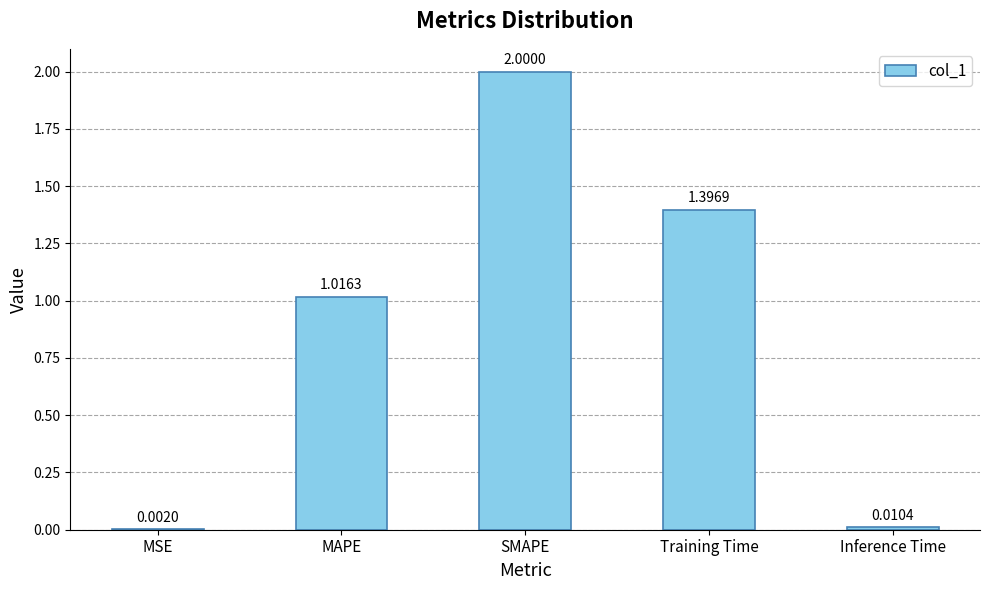

Which category has the highest value across all series?

SMAPE